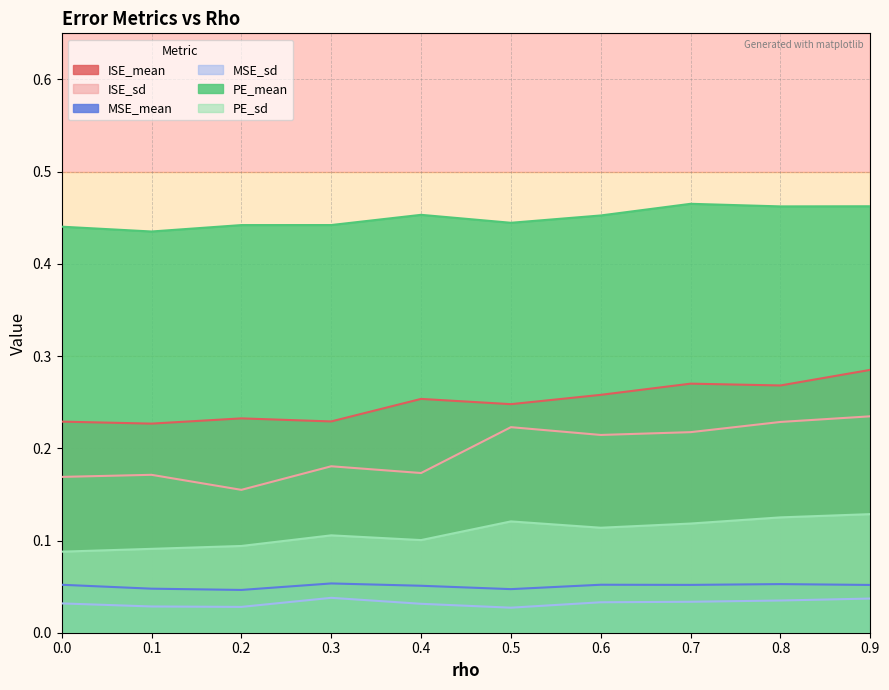

Reading left to right, what are all the values shown in this chart?

ISE_mean: 0.2	0.2	0.2	0.2	0.3	0.2	0.3	0.3	0.3	0.3
ISE_sd: 0.2	0.2	0.2	0.2	0.2	0.2	0.2	0.2	0.2	0.2
MSE_mean: 0.1	0.0	0.0	0.1	0.1	0.0	0.1	0.1	0.1	0.1
MSE_sd: 0.0	0.0	0.0	0.0	0.0	0.0	0.0	0.0	0.0	0.0
PE_mean: 0.4	0.4	0.4	0.4	0.5	0.4	0.5	0.5	0.5	0.5
PE_sd: 0.1	0.1	0.1	0.1	0.1	0.1	0.1	0.1	0.1	0.1